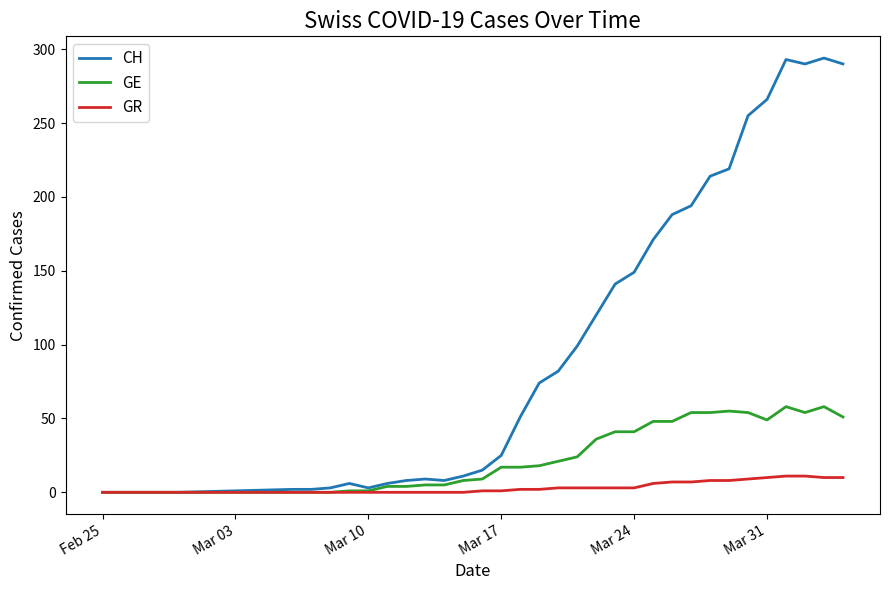

At how many categories does at least one series exceed 212?

8